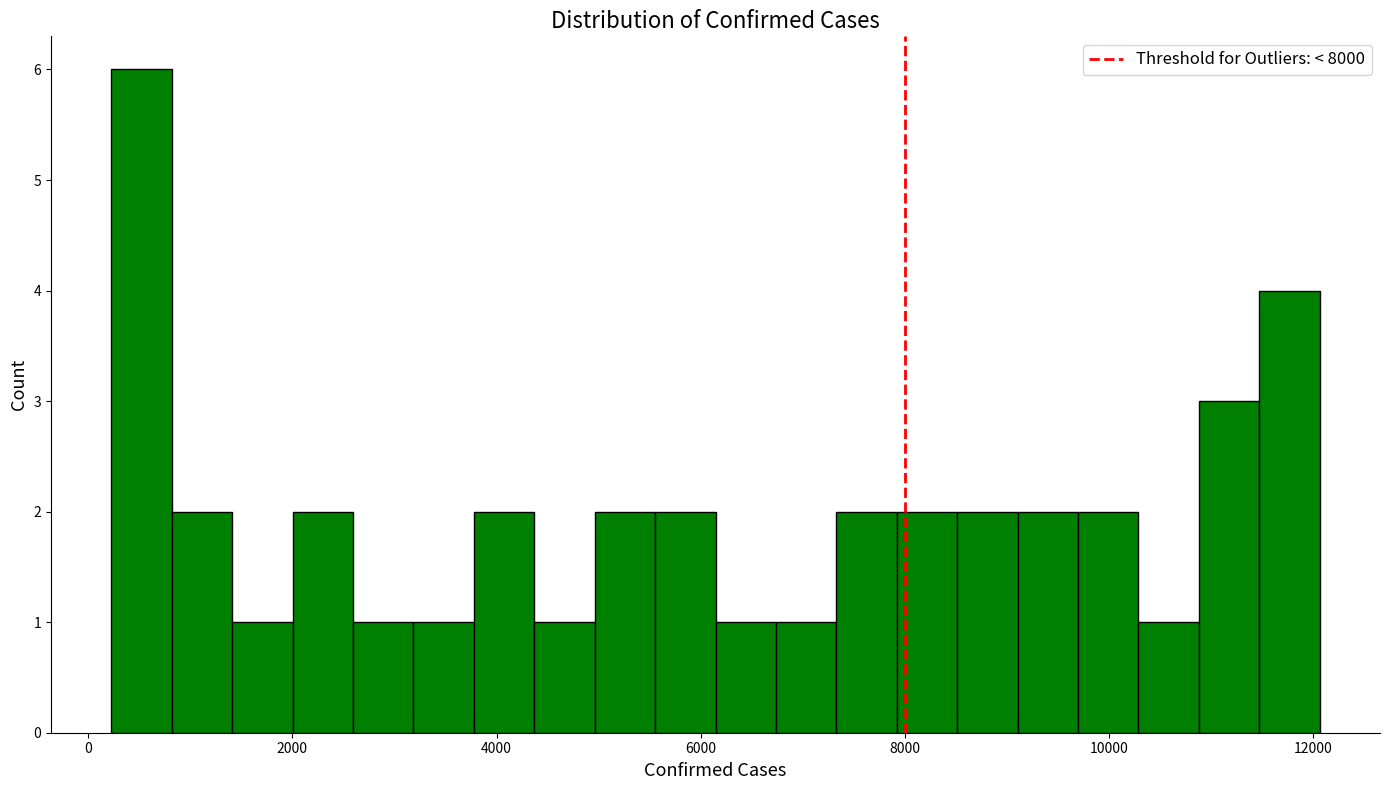

Read against the x-axis, roughly where is the centre of the tallest bar?

600